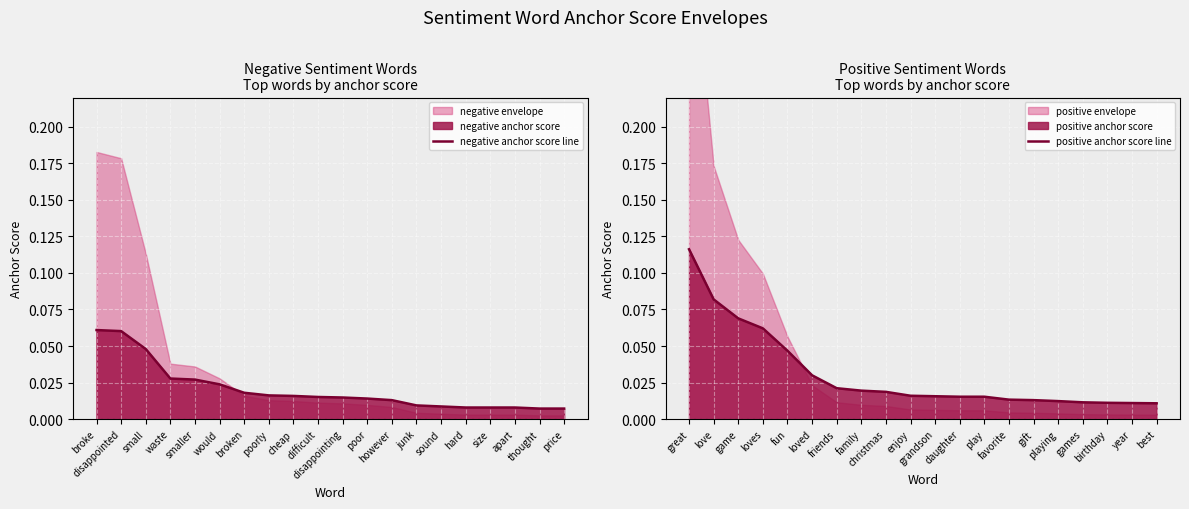

What is the maximum value for positive anchor score line?

0.1